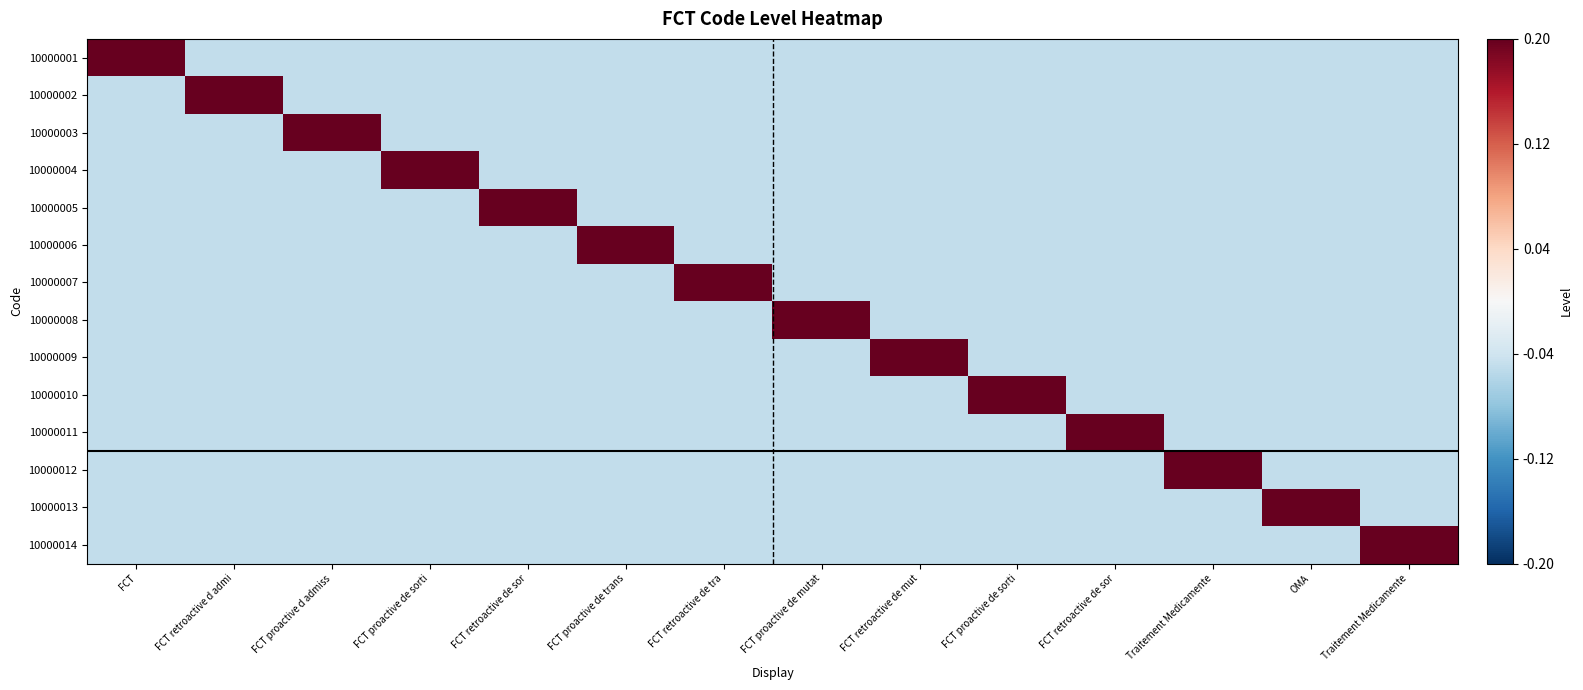

Reading left to right, transcribe all the data shown in this chart.

10000001: FCT=0.2	FCT retroactive d admi=-0.1	FCT proactive d admiss=-0.1	FCT proactive de sorti=-0.1	FCT retroactive de sor=-0.1	FCT proactive de trans=-0.1	FCT retroactive de tra=-0.1	FCT proactive de mutat=-0.1	FCT retroactive de mut=-0.1	FCT proactive de sorti=-0.1	FCT retroactive de sor=-0.1	Traitement Medicamente=-0.1	OMA=-0.1	Traitement Medicamente=-0.1
10000002: FCT=-0.1	FCT retroactive d admi=0.2	FCT proactive d admiss=-0.1	FCT proactive de sorti=-0.1	FCT retroactive de sor=-0.1	FCT proactive de trans=-0.1	FCT retroactive de tra=-0.1	FCT proactive de mutat=-0.1	FCT retroactive de mut=-0.1	FCT proactive de sorti=-0.1	FCT retroactive de sor=-0.1	Traitement Medicamente=-0.1	OMA=-0.1	Traitement Medicamente=-0.1
10000003: FCT=-0.1	FCT retroactive d admi=-0.1	FCT proactive d admiss=0.2	FCT proactive de sorti=-0.1	FCT retroactive de sor=-0.1	FCT proactive de trans=-0.1	FCT retroactive de tra=-0.1	FCT proactive de mutat=-0.1	FCT retroactive de mut=-0.1	FCT proactive de sorti=-0.1	FCT retroactive de sor=-0.1	Traitement Medicamente=-0.1	OMA=-0.1	Traitement Medicamente=-0.1
10000004: FCT=-0.1	FCT retroactive d admi=-0.1	FCT proactive d admiss=-0.1	FCT proactive de sorti=0.2	FCT retroactive de sor=-0.1	FCT proactive de trans=-0.1	FCT retroactive de tra=-0.1	FCT proactive de mutat=-0.1	FCT retroactive de mut=-0.1	FCT proactive de sorti=-0.1	FCT retroactive de sor=-0.1	Traitement Medicamente=-0.1	OMA=-0.1	Traitement Medicamente=-0.1
10000005: FCT=-0.1	FCT retroactive d admi=-0.1	FCT proactive d admiss=-0.1	FCT proactive de sorti=-0.1	FCT retroactive de sor=0.2	FCT proactive de trans=-0.1	FCT retroactive de tra=-0.1	FCT proactive de mutat=-0.1	FCT retroactive de mut=-0.1	FCT proactive de sorti=-0.1	FCT retroactive de sor=-0.1	Traitement Medicamente=-0.1	OMA=-0.1	Traitement Medicamente=-0.1
10000006: FCT=-0.1	FCT retroactive d admi=-0.1	FCT proactive d admiss=-0.1	FCT proactive de sorti=-0.1	FCT retroactive de sor=-0.1	FCT proactive de trans=0.2	FCT retroactive de tra=-0.1	FCT proactive de mutat=-0.1	FCT retroactive de mut=-0.1	FCT proactive de sorti=-0.1	FCT retroactive de sor=-0.1	Traitement Medicamente=-0.1	OMA=-0.1	Traitement Medicamente=-0.1
10000007: FCT=-0.1	FCT retroactive d admi=-0.1	FCT proactive d admiss=-0.1	FCT proactive de sorti=-0.1	FCT retroactive de sor=-0.1	FCT proactive de trans=-0.1	FCT retroactive de tra=0.2	FCT proactive de mutat=-0.1	FCT retroactive de mut=-0.1	FCT proactive de sorti=-0.1	FCT retroactive de sor=-0.1	Traitement Medicamente=-0.1	OMA=-0.1	Traitement Medicamente=-0.1
10000008: FCT=-0.1	FCT retroactive d admi=-0.1	FCT proactive d admiss=-0.1	FCT proactive de sorti=-0.1	FCT retroactive de sor=-0.1	FCT proactive de trans=-0.1	FCT retroactive de tra=-0.1	FCT proactive de mutat=0.2	FCT retroactive de mut=-0.1	FCT proactive de sorti=-0.1	FCT retroactive de sor=-0.1	Traitement Medicamente=-0.1	OMA=-0.1	Traitement Medicamente=-0.1
10000009: FCT=-0.1	FCT retroactive d admi=-0.1	FCT proactive d admiss=-0.1	FCT proactive de sorti=-0.1	FCT retroactive de sor=-0.1	FCT proactive de trans=-0.1	FCT retroactive de tra=-0.1	FCT proactive de mutat=-0.1	FCT retroactive de mut=0.2	FCT proactive de sorti=-0.1	FCT retroactive de sor=-0.1	Traitement Medicamente=-0.1	OMA=-0.1	Traitement Medicamente=-0.1
10000010: FCT=-0.1	FCT retroactive d admi=-0.1	FCT proactive d admiss=-0.1	FCT proactive de sorti=-0.1	FCT retroactive de sor=-0.1	FCT proactive de trans=-0.1	FCT retroactive de tra=-0.1	FCT proactive de mutat=-0.1	FCT retroactive de mut=-0.1	FCT proactive de sorti=0.2	FCT retroactive de sor=-0.1	Traitement Medicamente=-0.1	OMA=-0.1	Traitement Medicamente=-0.1
10000011: FCT=-0.1	FCT retroactive d admi=-0.1	FCT proactive d admiss=-0.1	FCT proactive de sorti=-0.1	FCT retroactive de sor=-0.1	FCT proactive de trans=-0.1	FCT retroactive de tra=-0.1	FCT proactive de mutat=-0.1	FCT retroactive de mut=-0.1	FCT proactive de sorti=-0.1	FCT retroactive de sor=0.2	Traitement Medicamente=-0.1	OMA=-0.1	Traitement Medicamente=-0.1
10000012: FCT=-0.1	FCT retroactive d admi=-0.1	FCT proactive d admiss=-0.1	FCT proactive de sorti=-0.1	FCT retroactive de sor=-0.1	FCT proactive de trans=-0.1	FCT retroactive de tra=-0.1	FCT proactive de mutat=-0.1	FCT retroactive de mut=-0.1	FCT proactive de sorti=-0.1	FCT retroactive de sor=-0.1	Traitement Medicamente=0.2	OMA=-0.1	Traitement Medicamente=-0.1
10000013: FCT=-0.1	FCT retroactive d admi=-0.1	FCT proactive d admiss=-0.1	FCT proactive de sorti=-0.1	FCT retroactive de sor=-0.1	FCT proactive de trans=-0.1	FCT retroactive de tra=-0.1	FCT proactive de mutat=-0.1	FCT retroactive de mut=-0.1	FCT proactive de sorti=-0.1	FCT retroactive de sor=-0.1	Traitement Medicamente=-0.1	OMA=0.2	Traitement Medicamente=-0.1
10000014: FCT=-0.1	FCT retroactive d admi=-0.1	FCT proactive d admiss=-0.1	FCT proactive de sorti=-0.1	FCT retroactive de sor=-0.1	FCT proactive de trans=-0.1	FCT retroactive de tra=-0.1	FCT proactive de mutat=-0.1	FCT retroactive de mut=-0.1	FCT proactive de sorti=-0.1	FCT retroactive de sor=-0.1	Traitement Medicamente=-0.1	OMA=-0.1	Traitement Medicamente=0.2